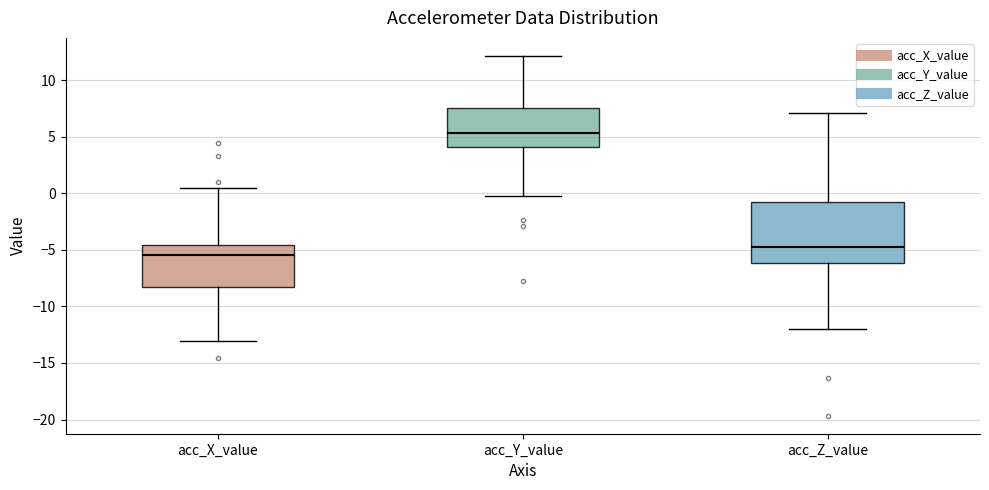

Reading left to right, read every box against the y-axis: the position of its median line, the range the box covers, and the ends of its whiskers. The values are not printed on the chart, so give them approximately, as read against the axis.

acc_X_value: median -5.5, box -8.5 to -4.5, whiskers -13.0 to 0.5
acc_Y_value: median 5.5, box 4.0 to 7.5, whiskers 0.0 to 12.0
acc_Z_value: median -5.0, box -6.0 to -0.5, whiskers -12.0 to 7.0